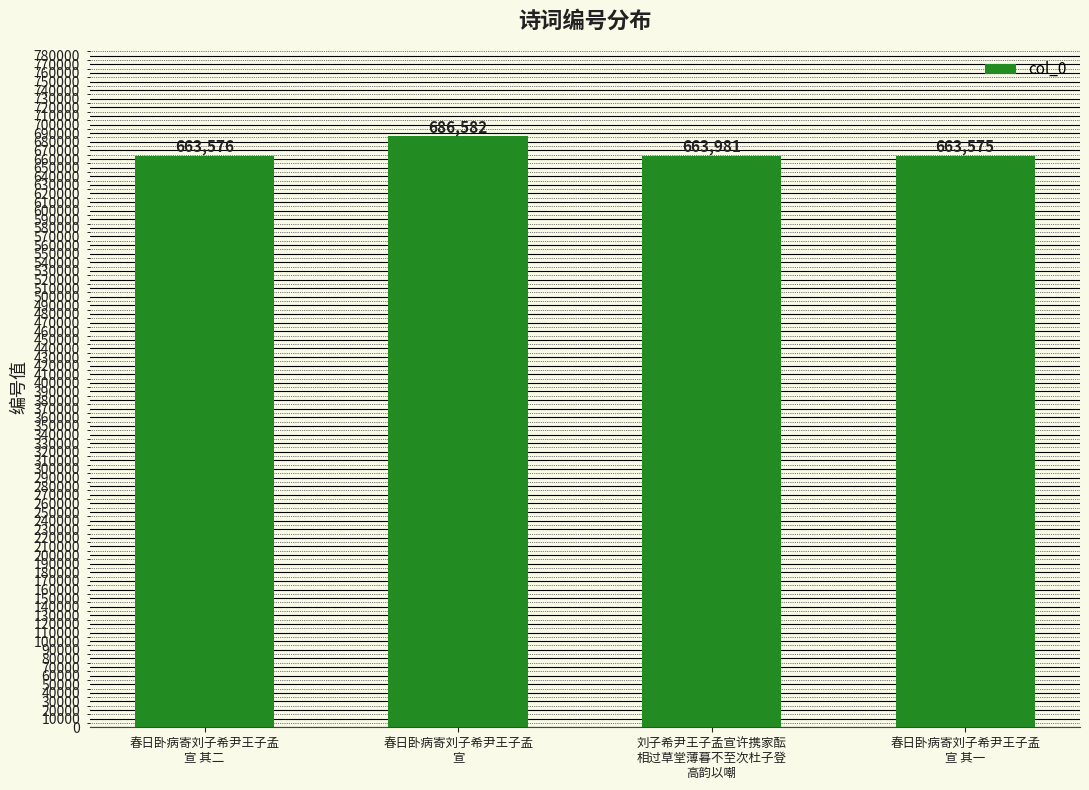

Is it true that the value at 刘子希尹王子孟宣许携家酝
相过草堂薄暮不至次杜子登
高韵以嘲 is 663981?

True